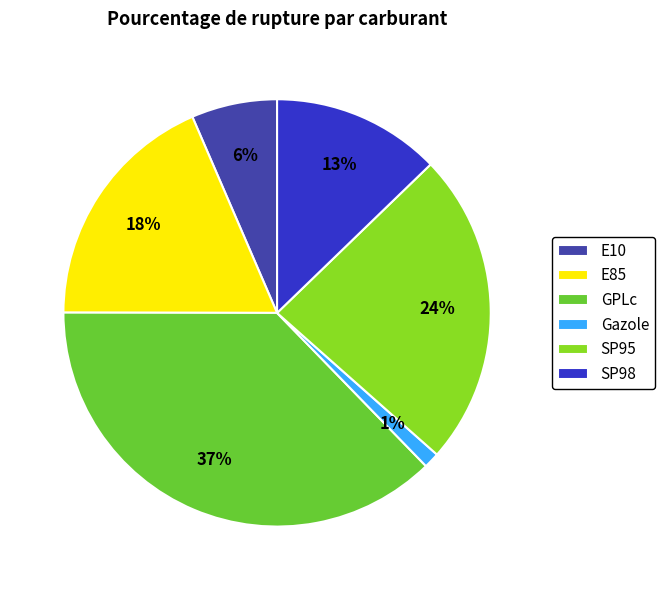

What percentage is the E85 slice, to the nearest percent?

18%